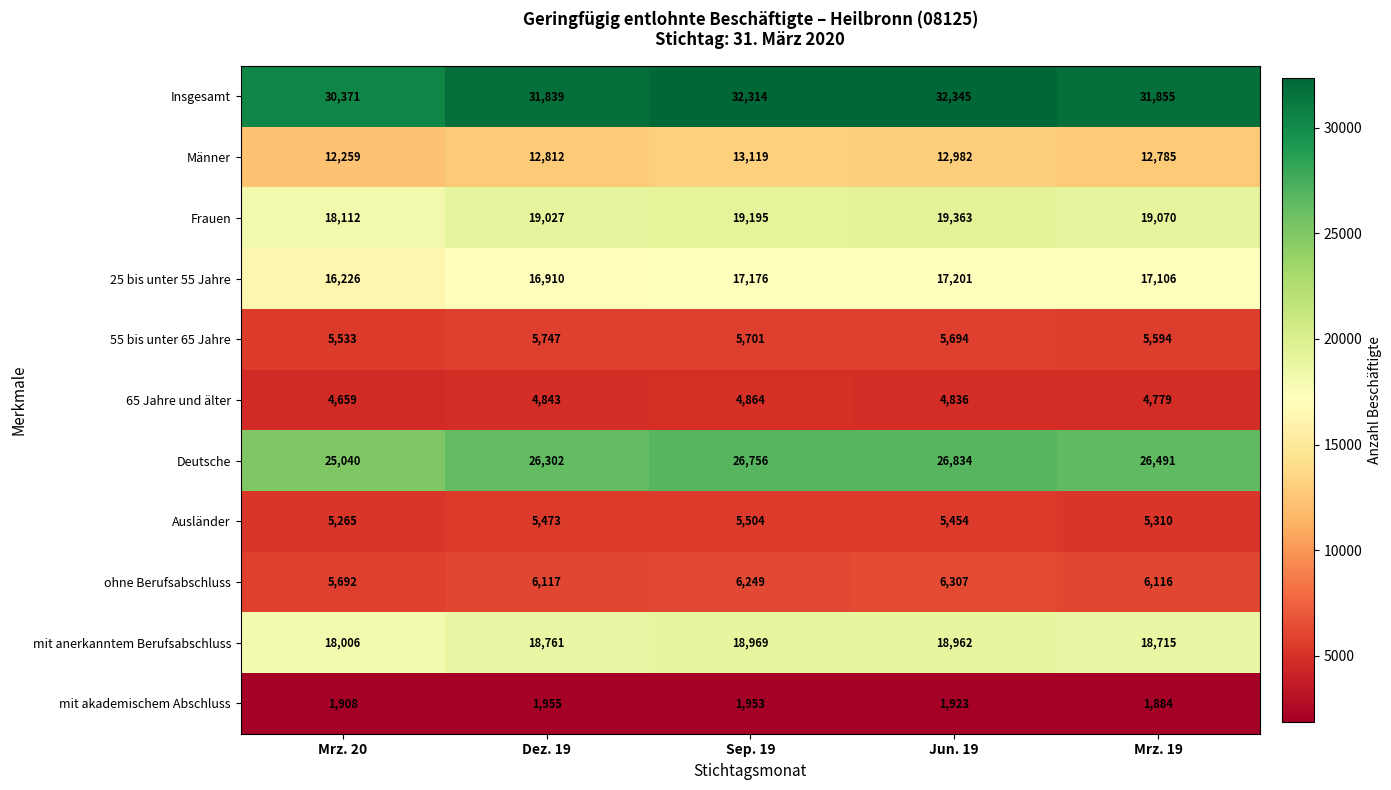

At how many categories does at least one series exceed 27461?

5